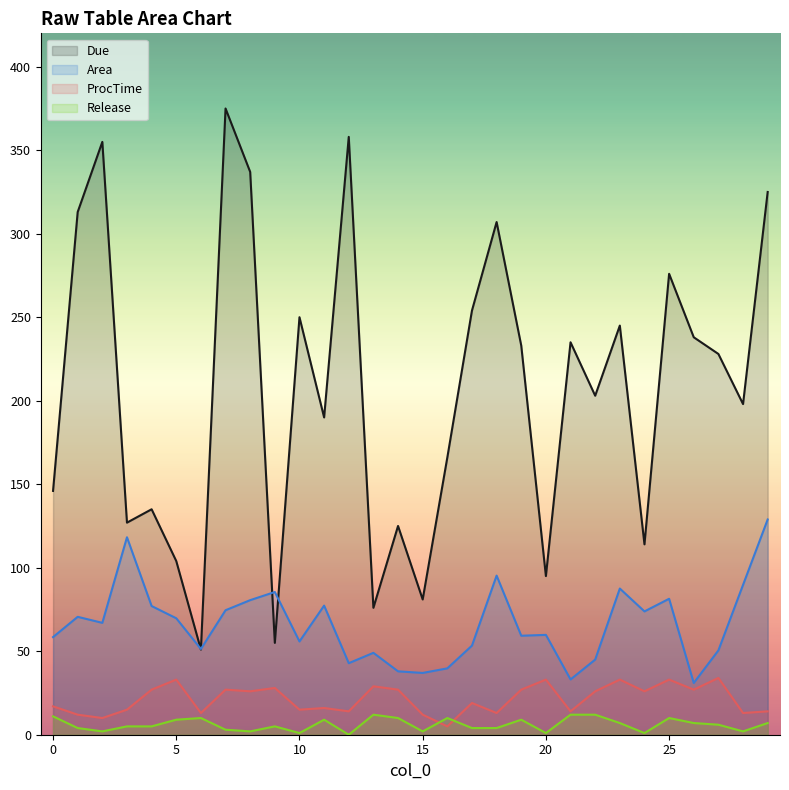

What is the sum of the ProcTime values at 9 and 27?

62.0